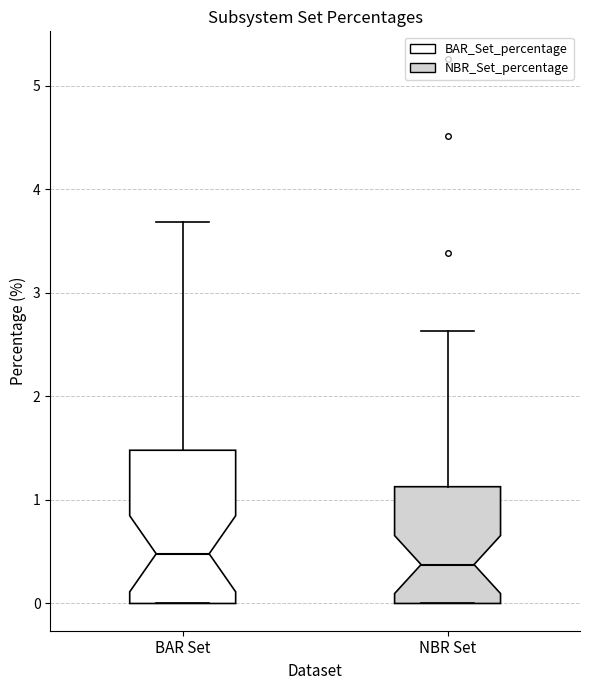

Comparing the boxes themselves (not the whiskers), which one is the tallest?

BAR Set